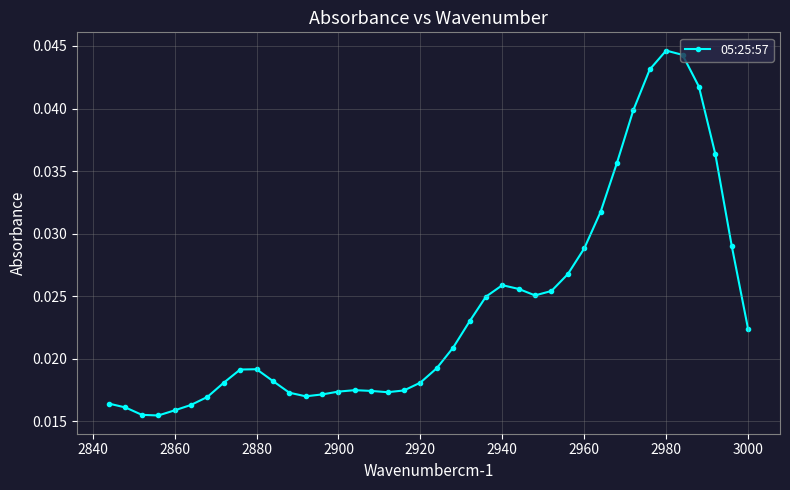

Count the number of data series in this chart.

1